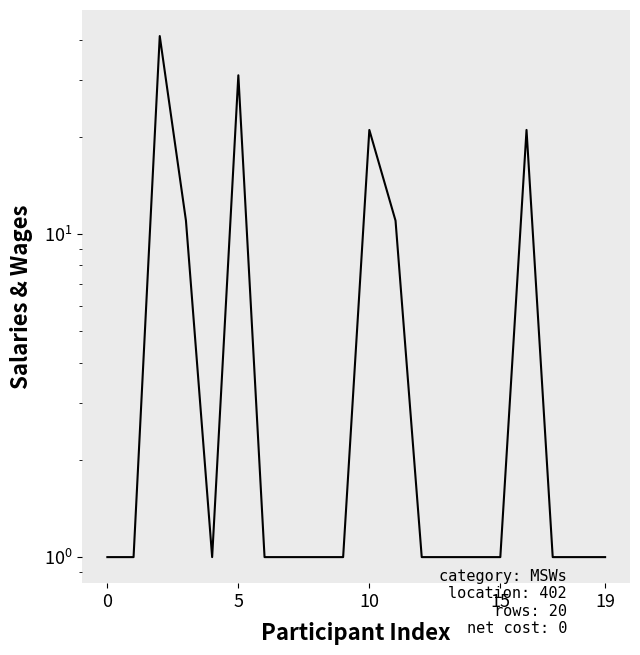

What is the label of the 15th point from the left?

14